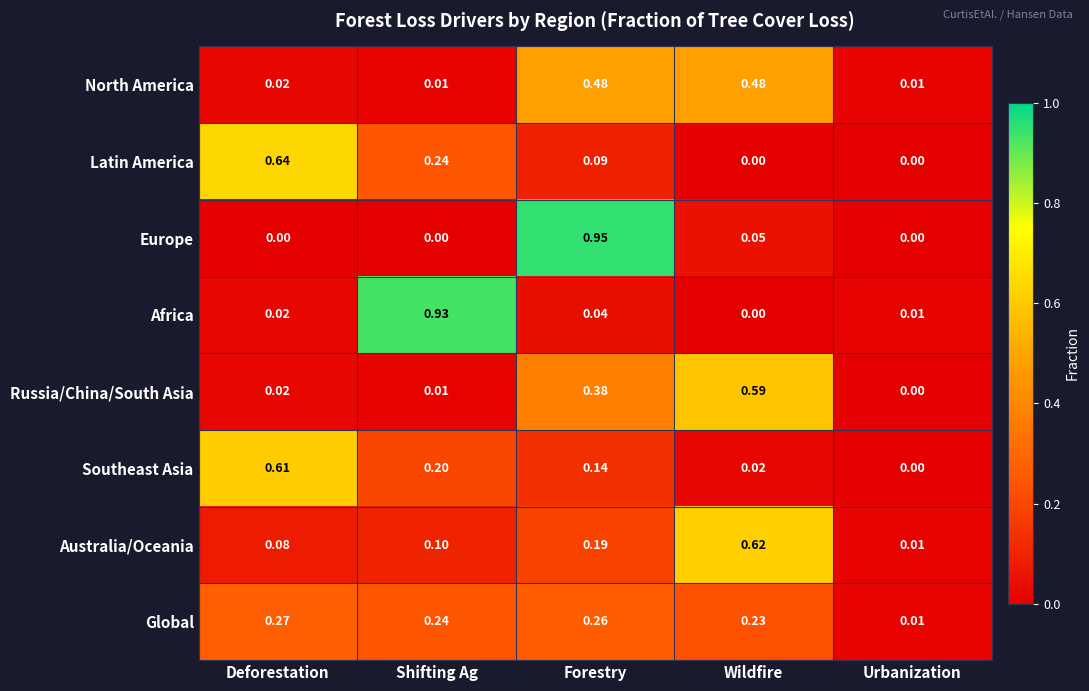

List the labels in order of Russia/China/South Asia value, smallest first.

Urbanization, Shifting Ag, Deforestation, Forestry, Wildfire